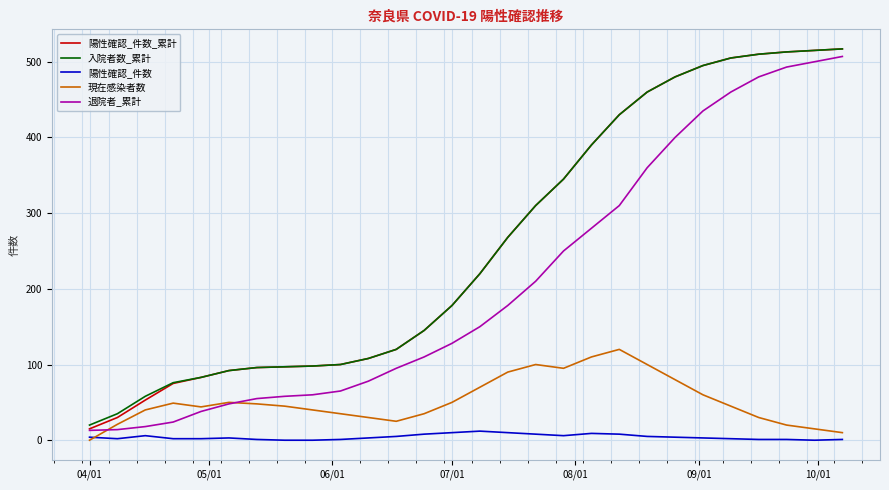

What is the greatest value displayed?

517